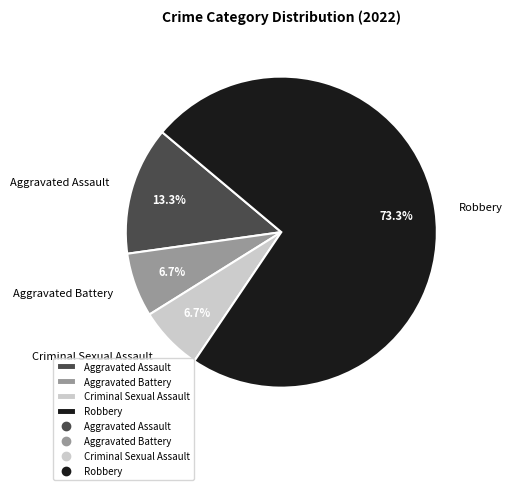

Between Aggravated Assault and Criminal Sexual Assault, which is larger?

Aggravated Assault